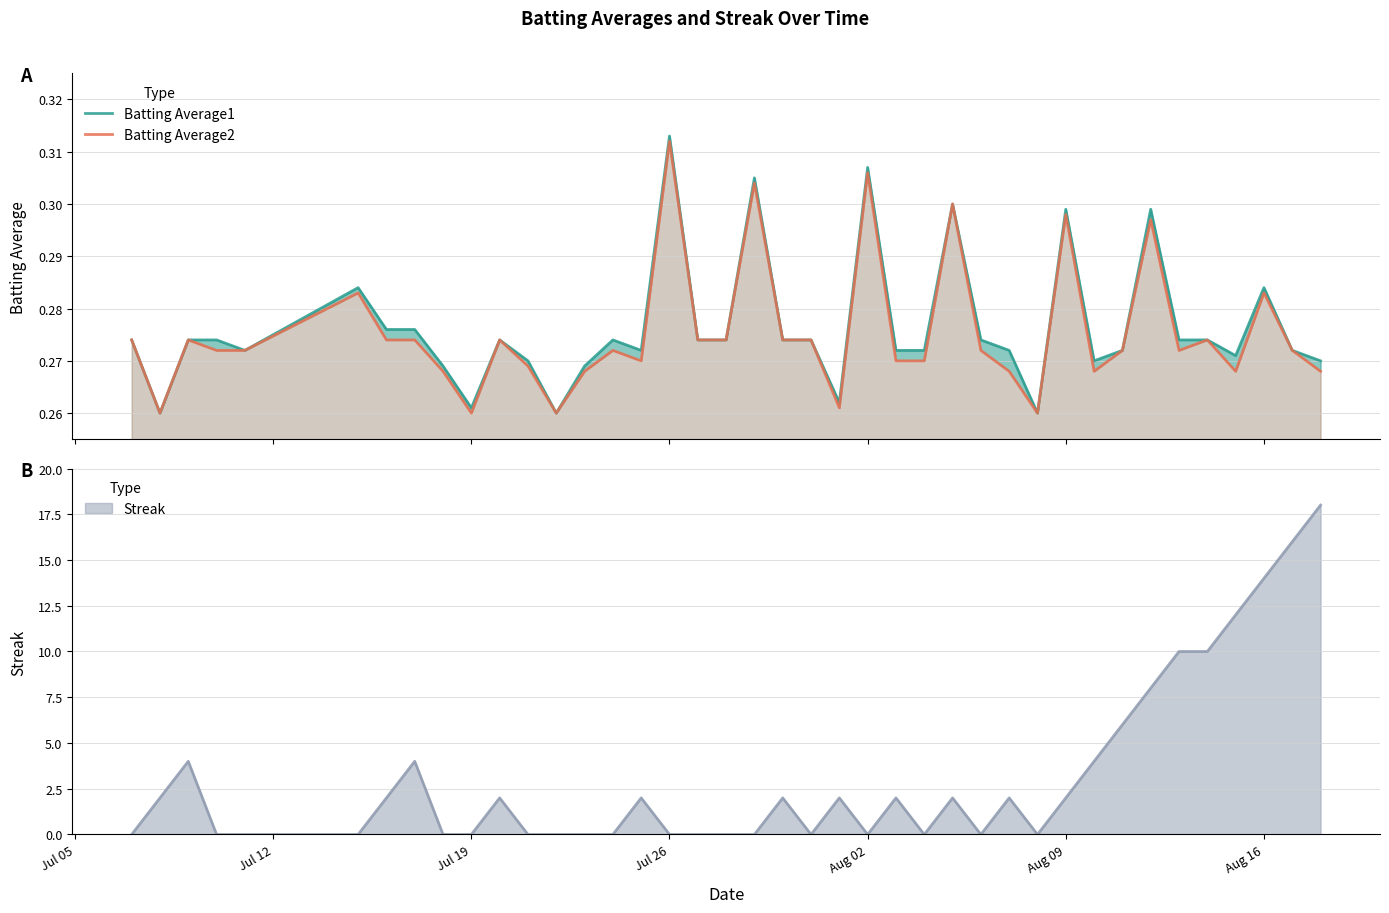

What is the value of the Batting Average1 point at the 5th from the left?

0.3